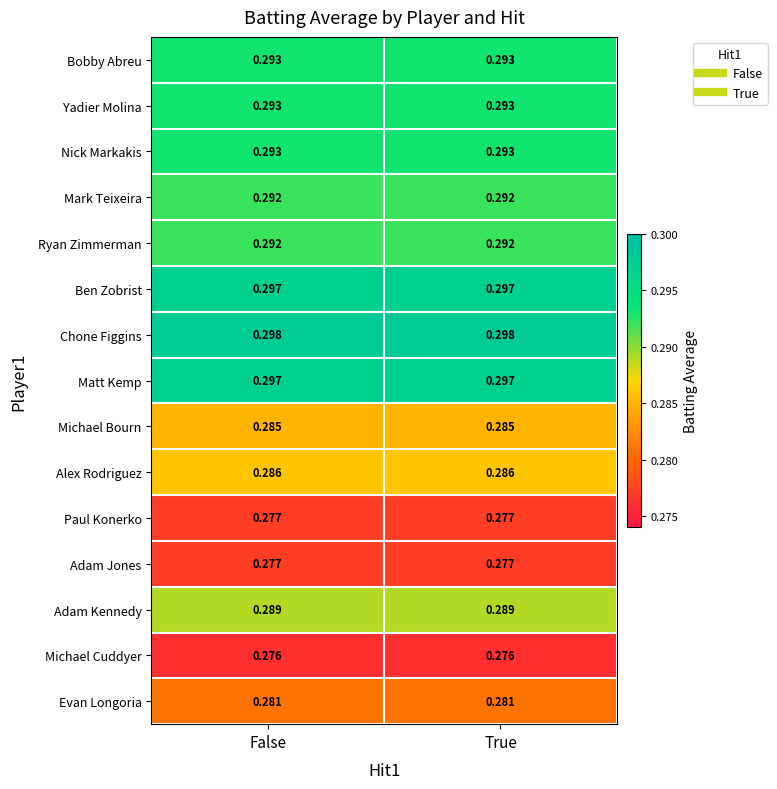

At which category is the sum across all series the highest?

False